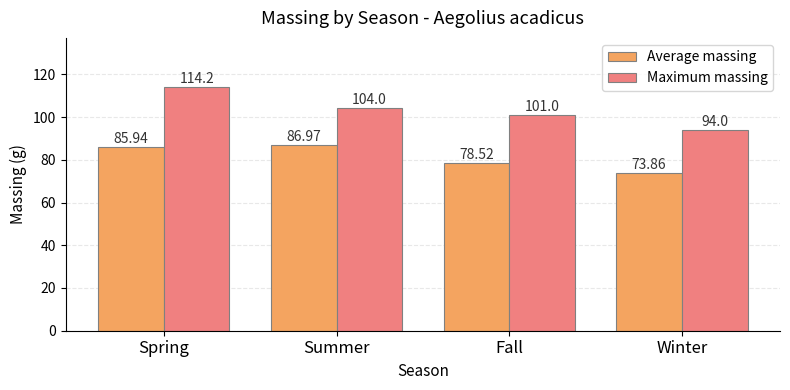

Are the bars grouped side by side (vs. stacked)?

Yes